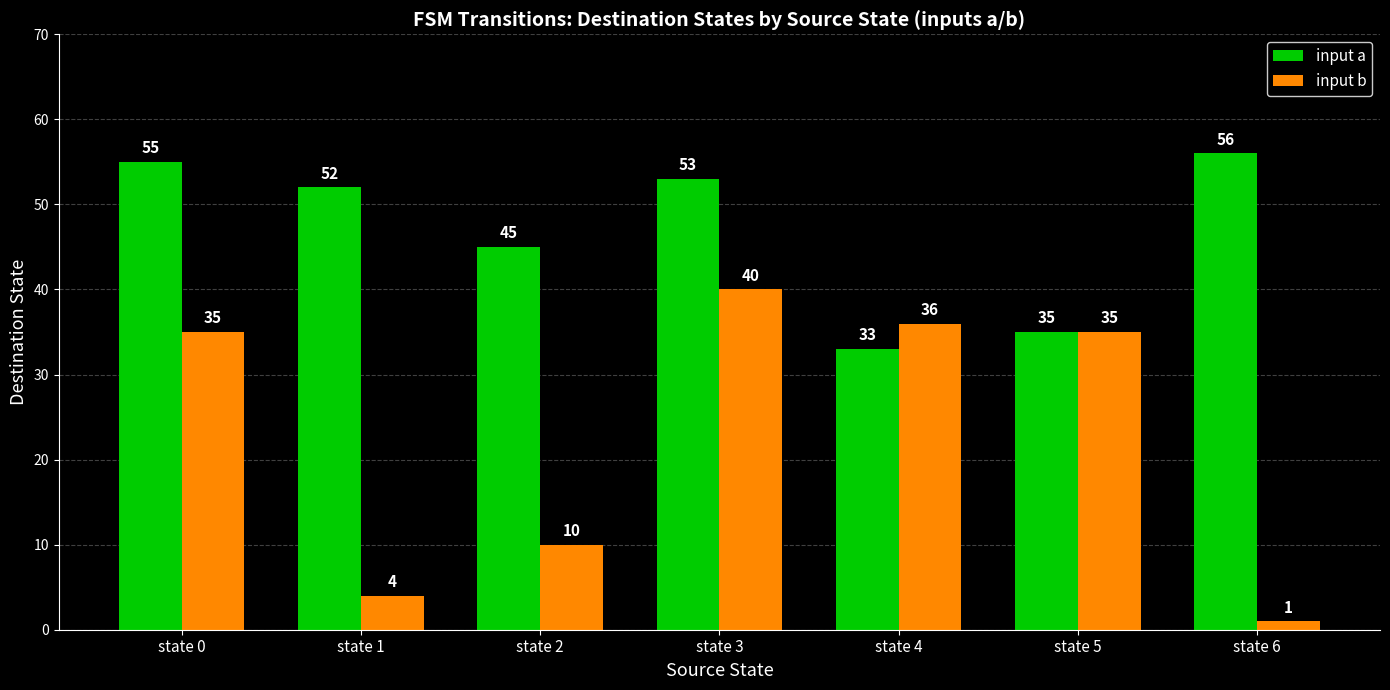

List the series in order of their peak value, lowest first.

input b, input a